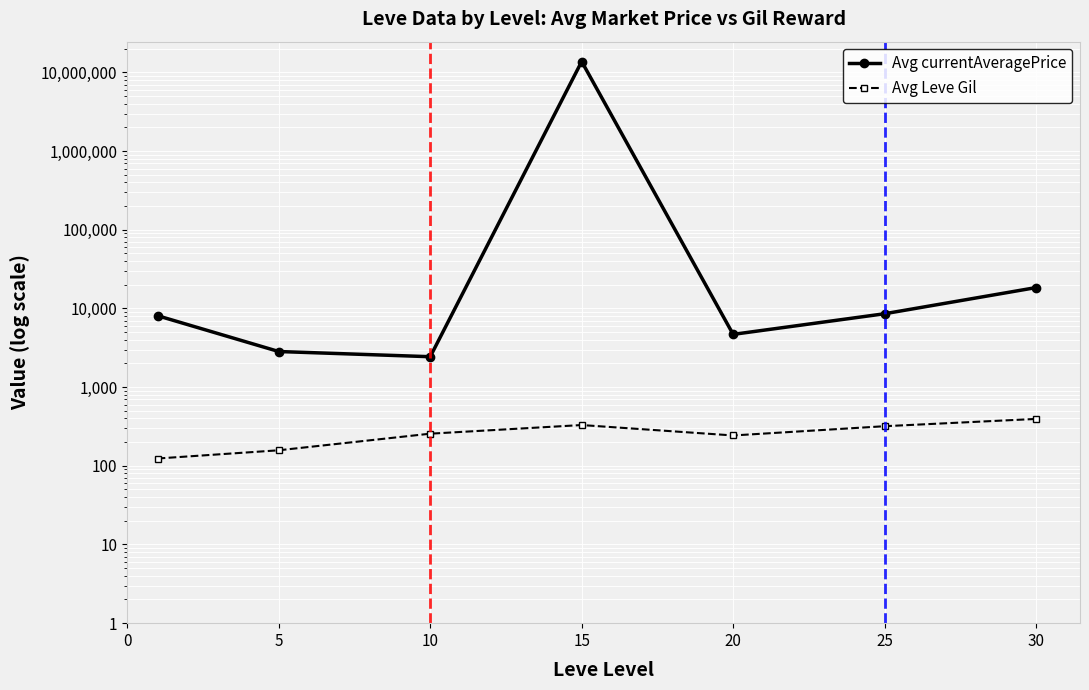

True or false: Avg Leve Gil has a value of 256.0 at 10.

True